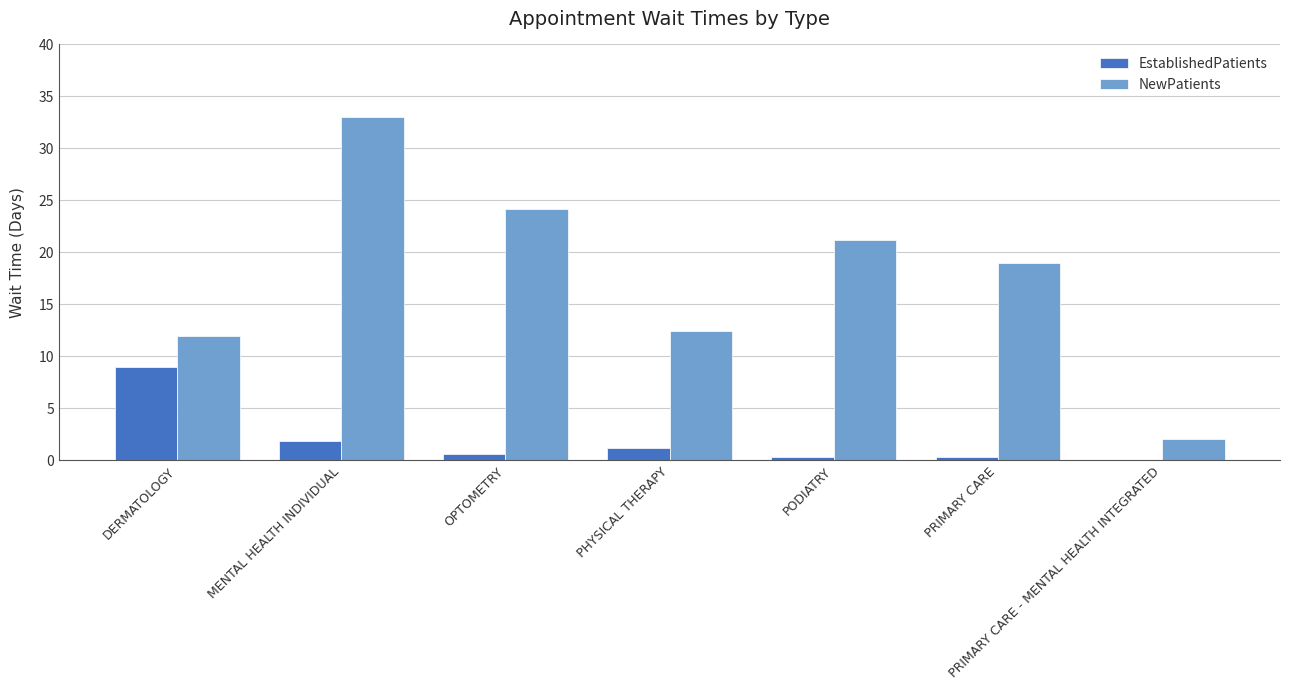

Are the bars horizontal?

No